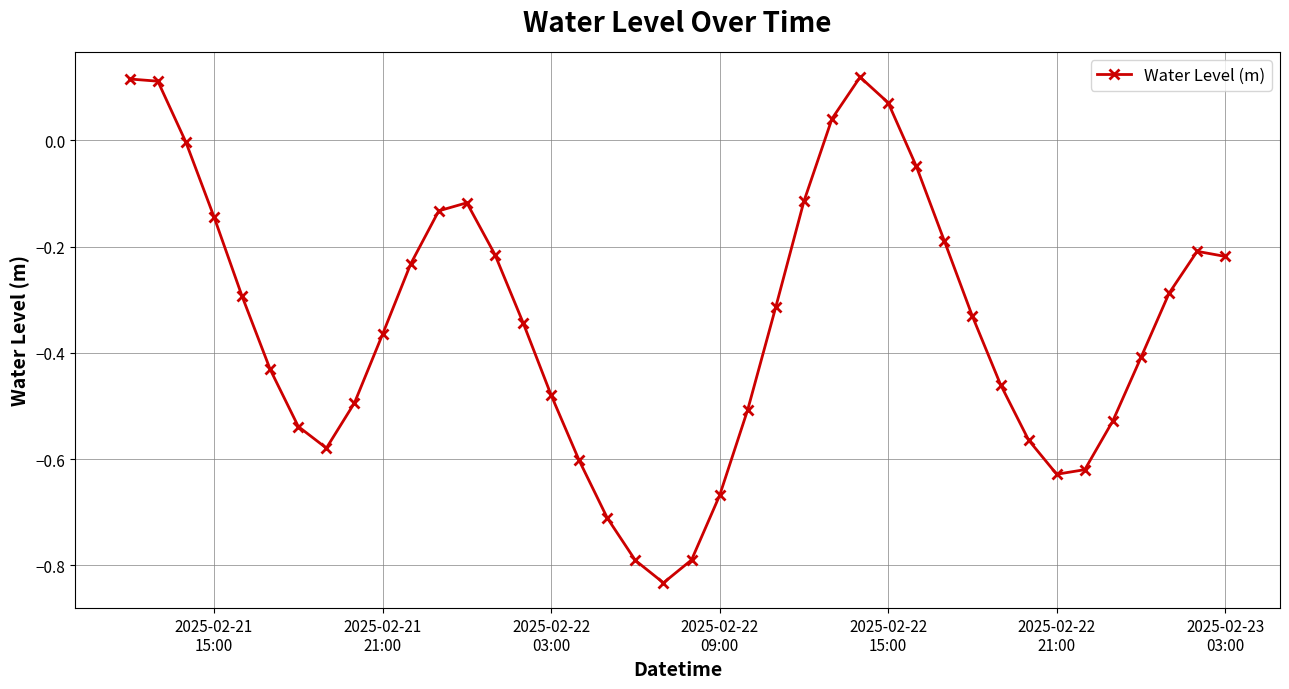

What is the sum of all values?

-13.7